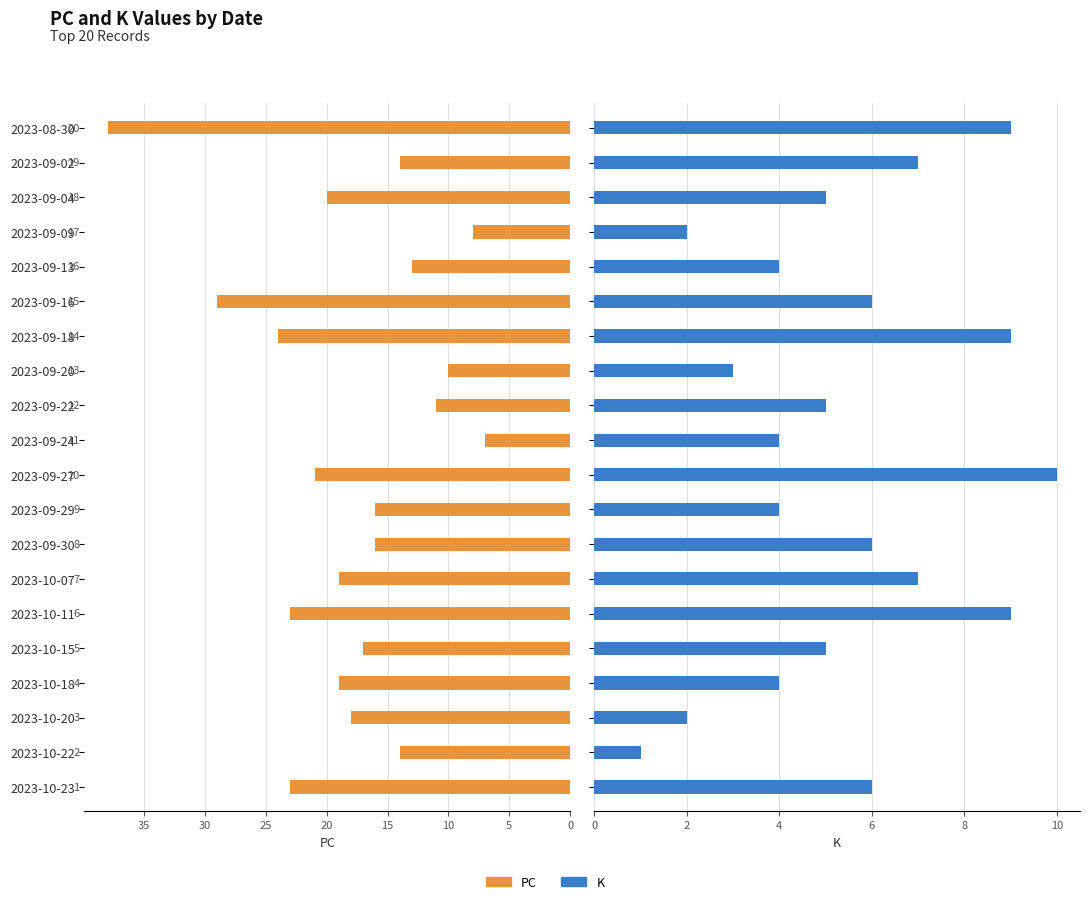

Reading right to left, list all the values displayed in this chart.

PC: 38	14	20	8	13	29	24	10	11	7	21	16	16	19	23	17	19	18	14	23
K: 9	7	5	2	4	6	9	3	5	4	10	4	6	7	9	5	4	2	1	6